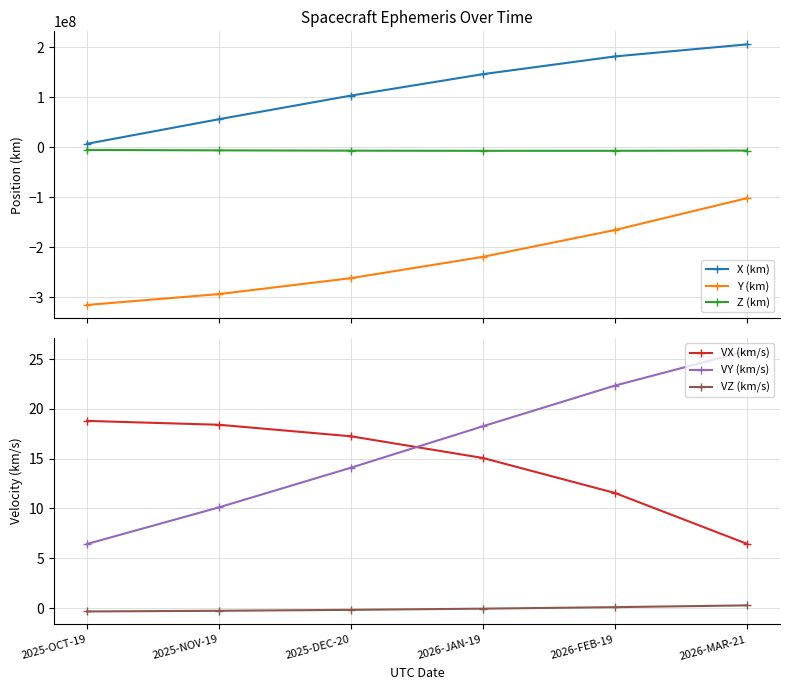

Which has a higher value, 2026-FEB-19 or 2025-NOV-19?

2026-FEB-19